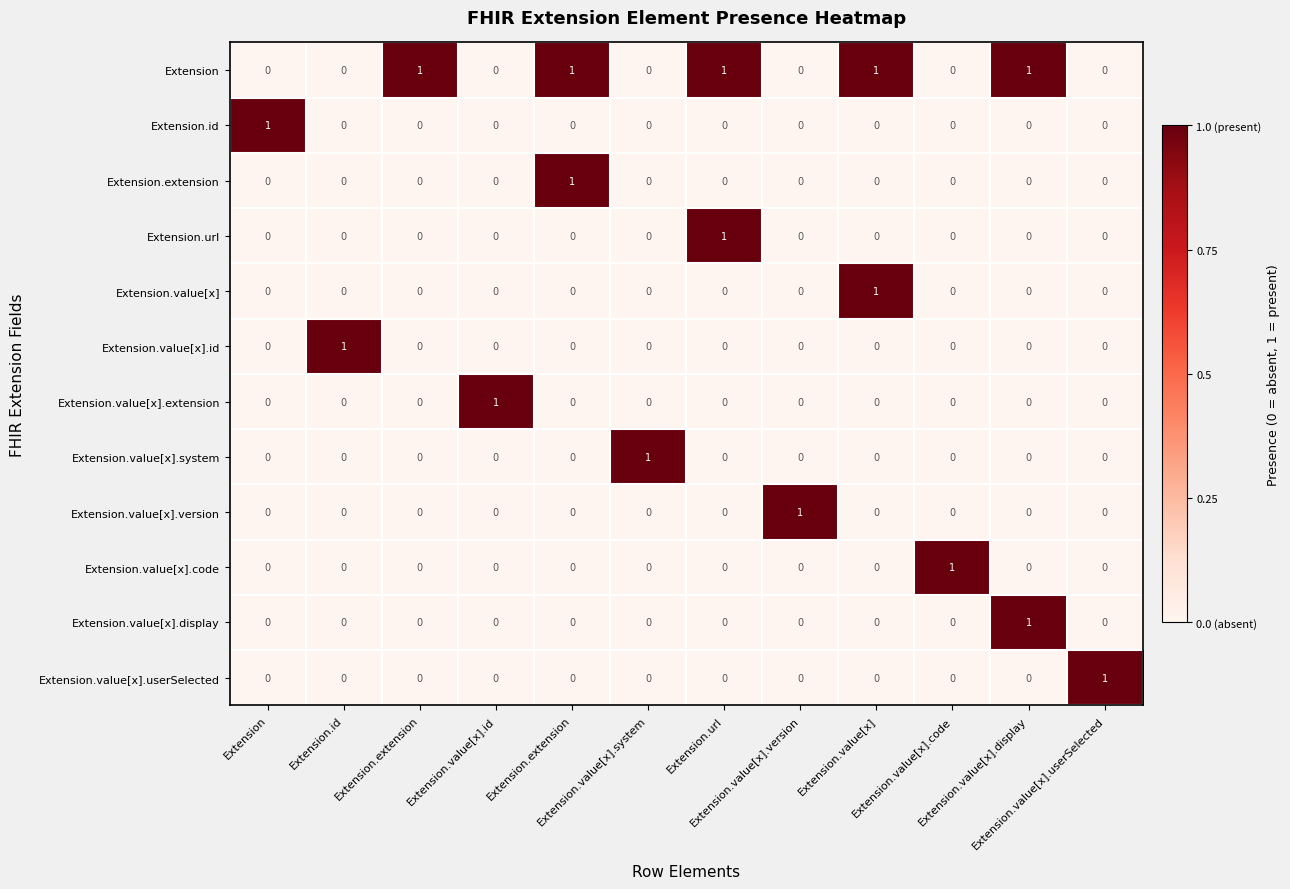

At Extension.url, list the series in order from smallest to largest.

Extension.id, Extension.extension, Extension.value[x], Extension.value[x].id, Extension.value[x].extension, Extension.value[x].system, Extension.value[x].version, Extension.value[x].code, Extension.value[x].display, Extension.value[x].userSelected, Extension, Extension.url